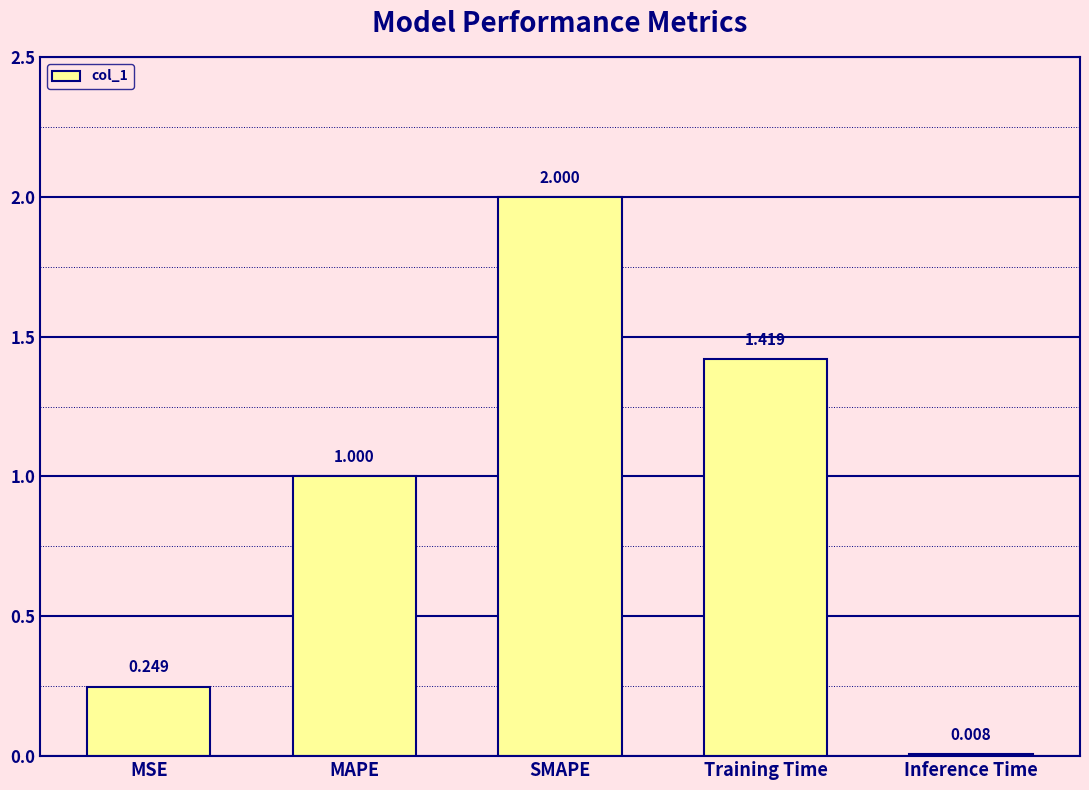

At which label is the value closest to 1?

MAPE